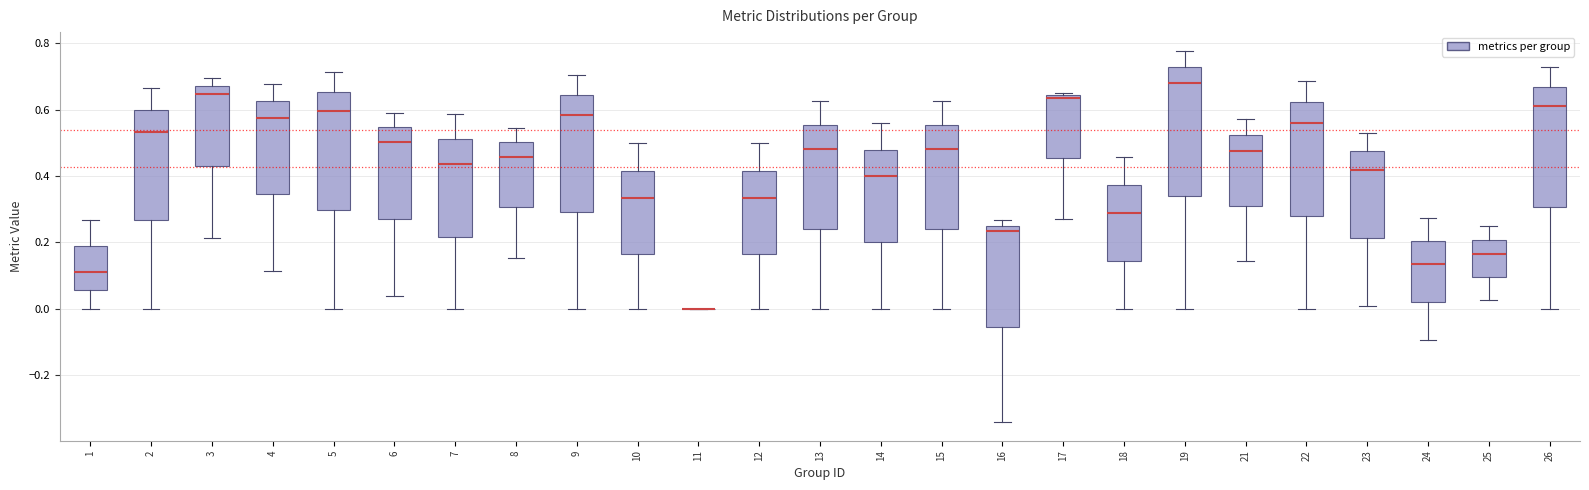

Reading left to right, read every box against the y-axis: the position of its median line, the range the box covers, and the ends of its whiskers. The values are not printed on the chart, so give them approximately, as read against the axis.

1: median 0.12, box 0.06 to 0.18, whiskers 0.00 to 0.26
2: median 0.54, box 0.26 to 0.60, whiskers 0.00 to 0.66
3: median 0.64, box 0.44 to 0.68, whiskers 0.22 to 0.70
4: median 0.58, box 0.34 to 0.62, whiskers 0.12 to 0.68
5: median 0.60, box 0.30 to 0.66, whiskers 0.00 to 0.72
6: median 0.50, box 0.28 to 0.54, whiskers 0.04 to 0.60
7: median 0.44, box 0.22 to 0.52, whiskers 0.00 to 0.58
8: median 0.46, box 0.30 to 0.50, whiskers 0.16 to 0.54
9: median 0.58, box 0.30 to 0.64, whiskers 0.00 to 0.70
10: median 0.34, box 0.16 to 0.42, whiskers 0.00 to 0.50
11: box collapsed to a line at 0.00, whiskers 0.00 to 0.00
12: median 0.34, box 0.16 to 0.42, whiskers 0.00 to 0.50
13: median 0.48, box 0.24 to 0.56, whiskers 0.00 to 0.62
14: median 0.40, box 0.20 to 0.48, whiskers 0.00 to 0.56
15: median 0.48, box 0.24 to 0.56, whiskers 0.00 to 0.62
16: median 0.24, box -0.06 to 0.26, whiskers -0.34 to 0.26 (just above the box's upper edge)
17: median 0.64 (just below the box's upper edge), box 0.46 to 0.64, whiskers 0.28 to 0.66
18: median 0.28, box 0.14 to 0.38, whiskers 0.00 to 0.46
19: median 0.68, box 0.34 to 0.72, whiskers 0.00 to 0.78
21: median 0.48, box 0.30 to 0.52, whiskers 0.14 to 0.58
22: median 0.56, box 0.28 to 0.62, whiskers 0.00 to 0.68
23: median 0.42, box 0.22 to 0.48, whiskers 0.00 to 0.54
24: median 0.14, box 0.02 to 0.20, whiskers -0.10 to 0.28
25: median 0.16, box 0.10 to 0.20, whiskers 0.02 to 0.26
26: median 0.62, box 0.30 to 0.66, whiskers 0.00 to 0.72